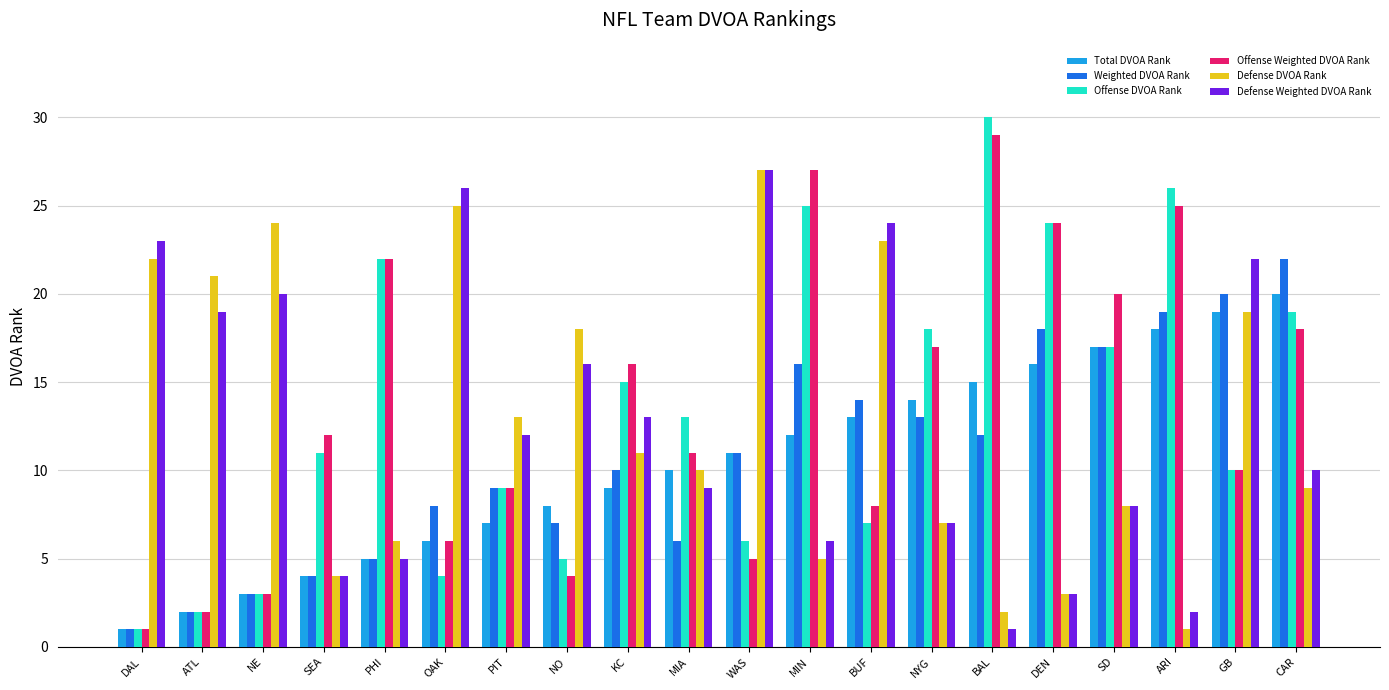

How many categories are shown in the chart?

20